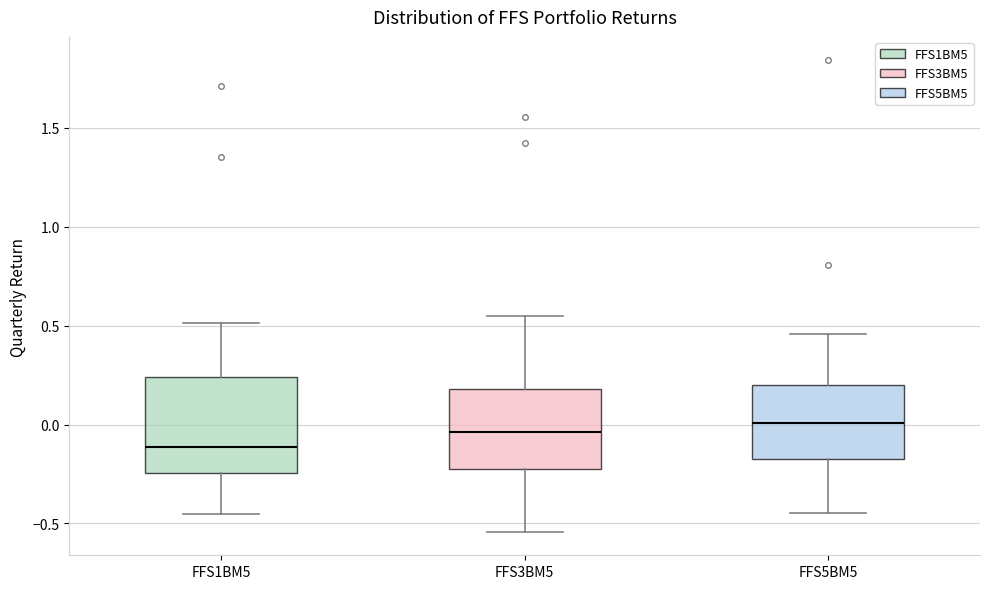

Reading left to right, transcribe this box plot: for each box, give where its median line is, the range the box spans, and where its two whiskers end, as read against the y-axis. The values are not printed on the chart, so give them approximately, as read against the axis.

FFS1BM5: median -0.10, box -0.25 to 0.25, whiskers -0.45 to 0.50
FFS3BM5: median -0.05, box -0.20 to 0.20, whiskers -0.55 to 0.55
FFS5BM5: median 0.00, box -0.15 to 0.20, whiskers -0.45 to 0.45